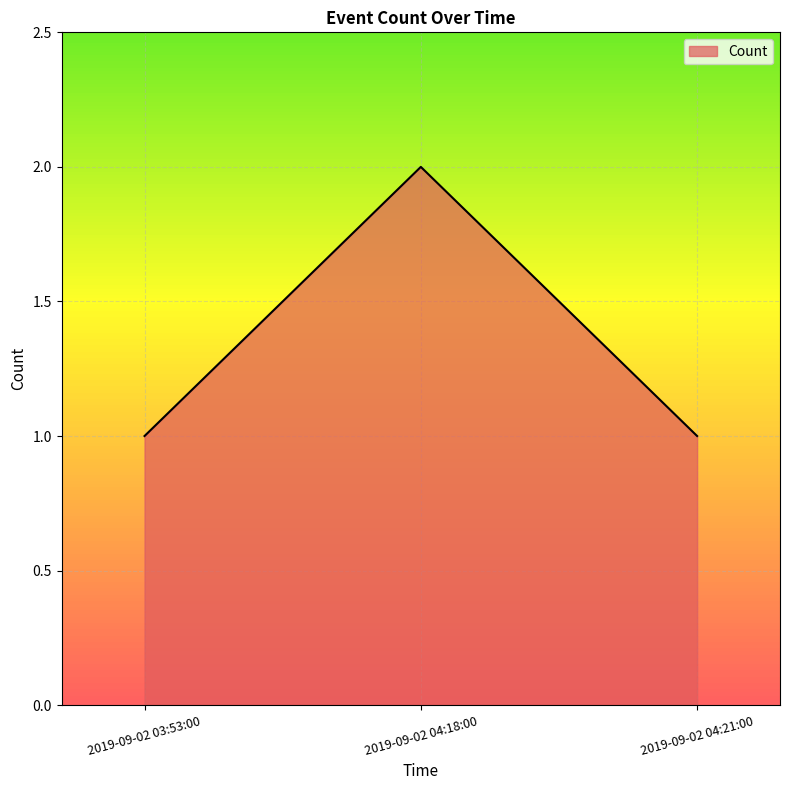

Count the number of data series in this chart.

1